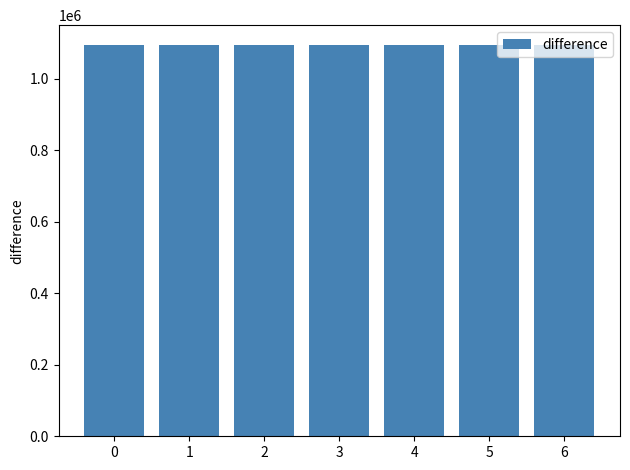

What is the minimum value shown in the chart?

1093311